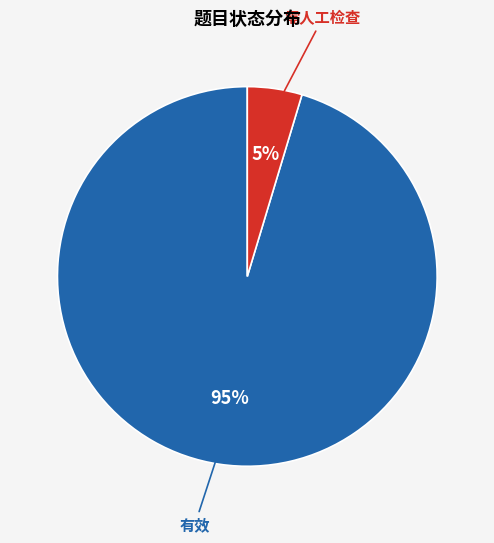

To the nearest percent, what is the average slice percentage?

50%